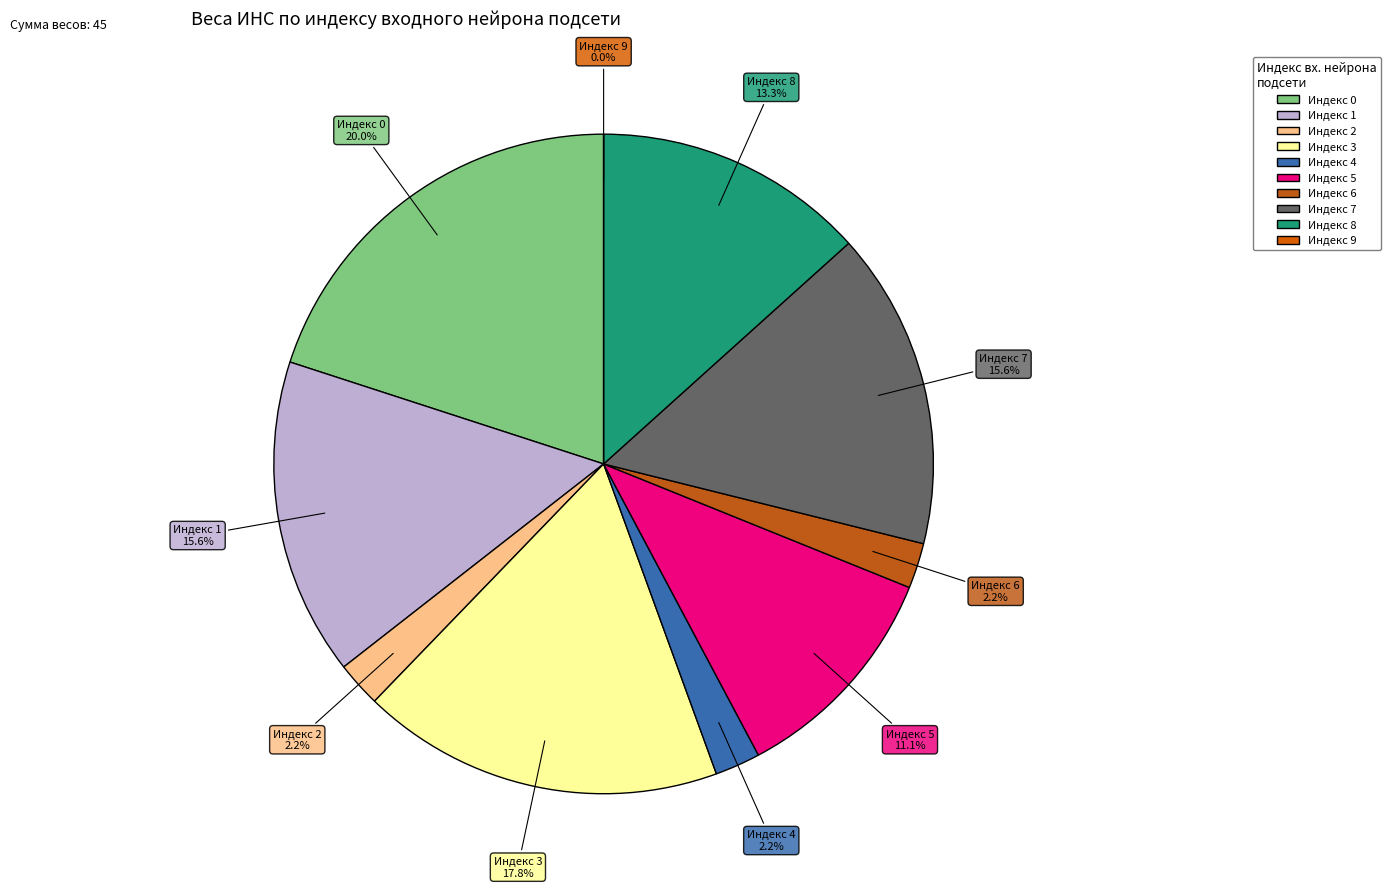

Does 9 represent more than half of the total?

No